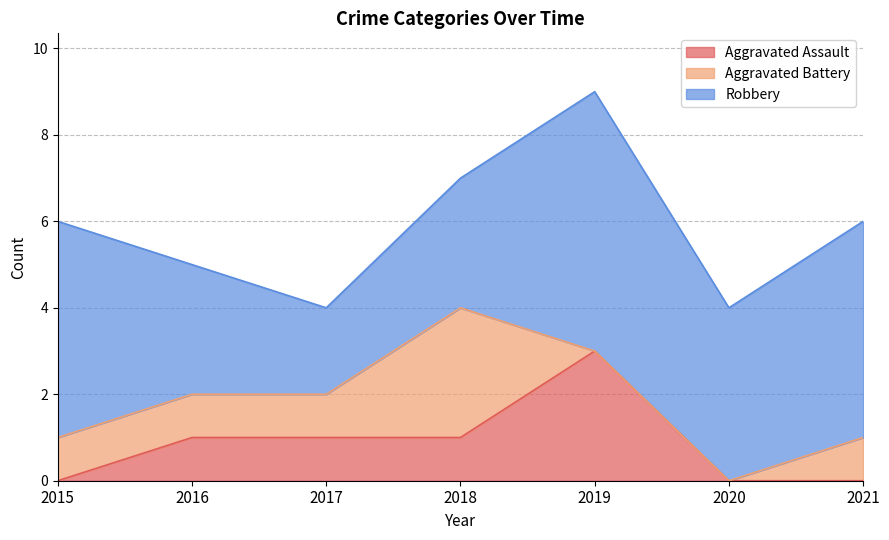

True or false: Robbery and Aggravated Assault cross at least once.

False